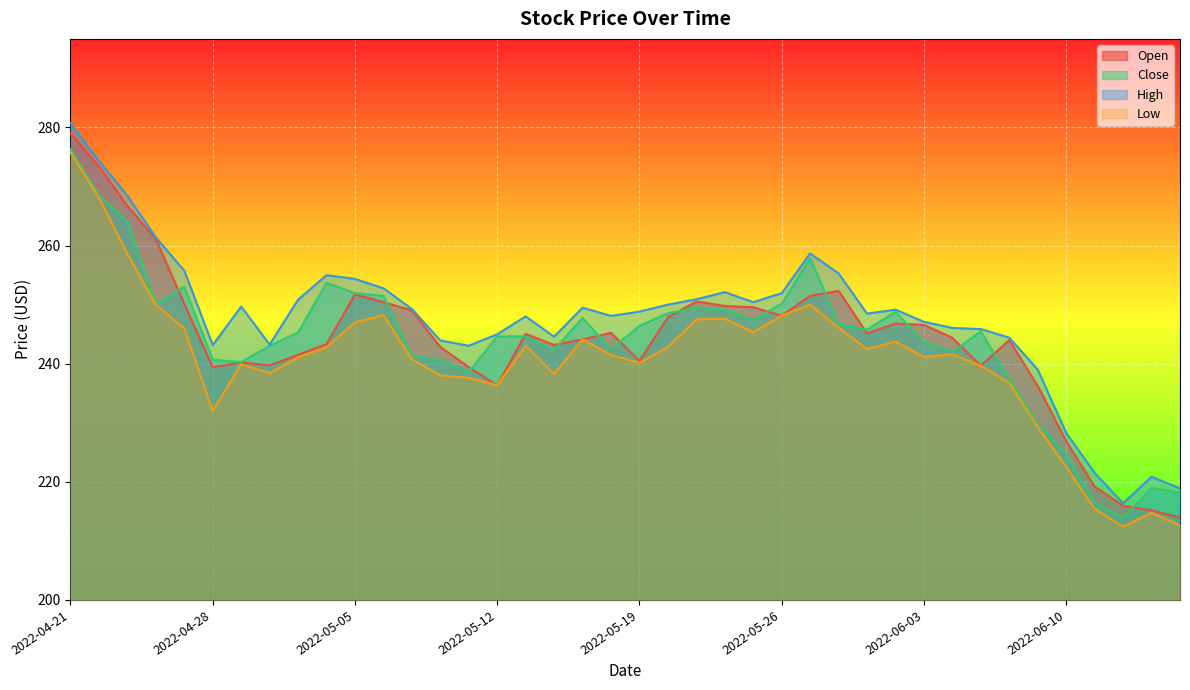

What is the total value across all series at 2022-06-14?

858.6